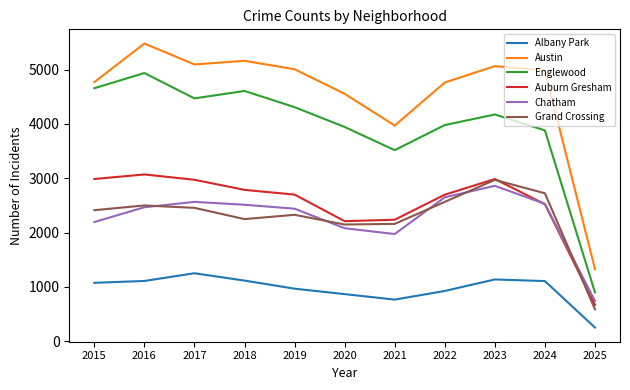

How many values in the Englewood series are below 4175?

5